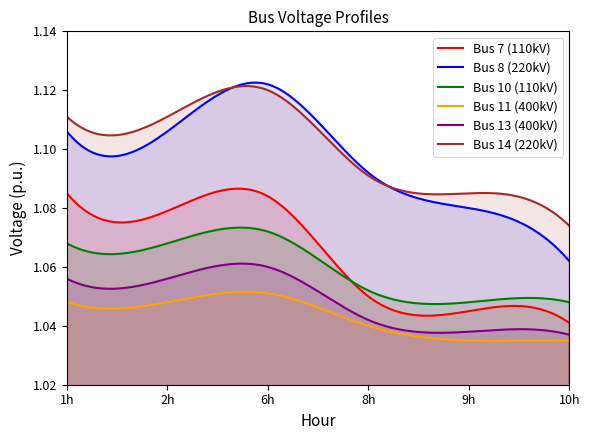

Which series has the widest spread of values?

Bus 8 (220kV)